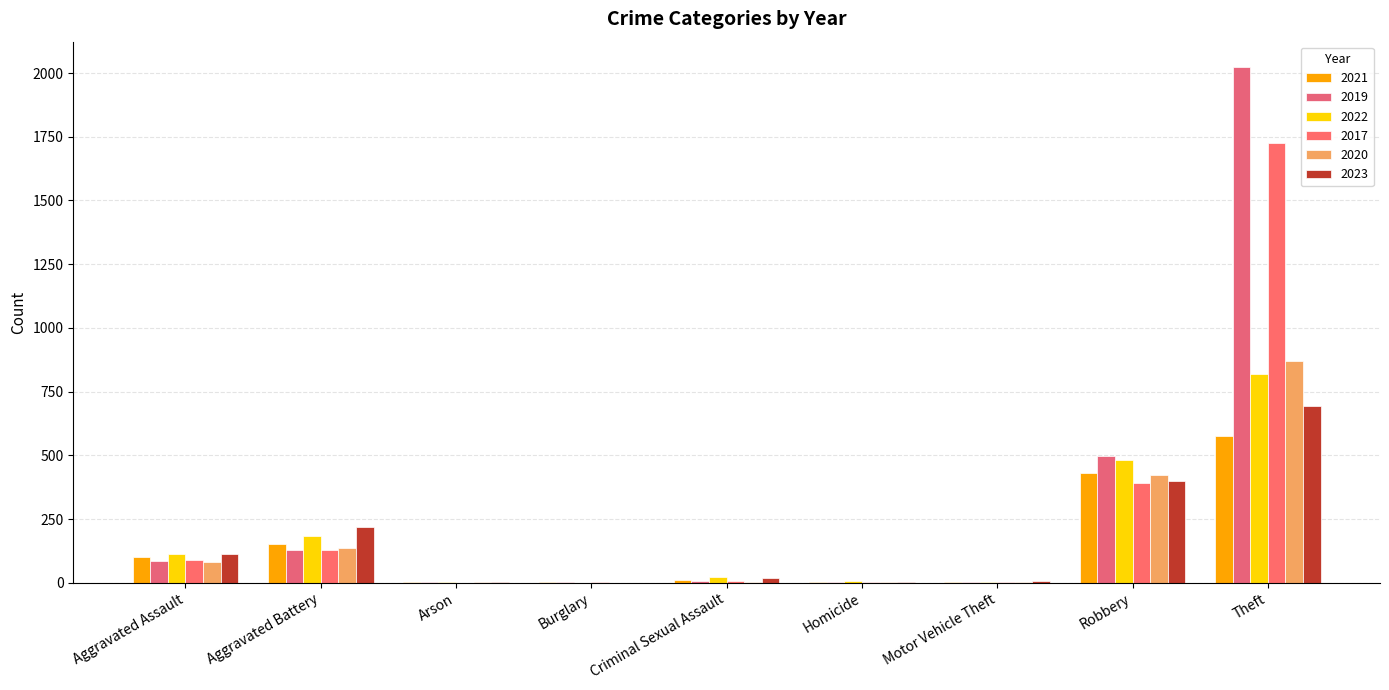

At which category does the chart reach its minimum across all series?

Burglary